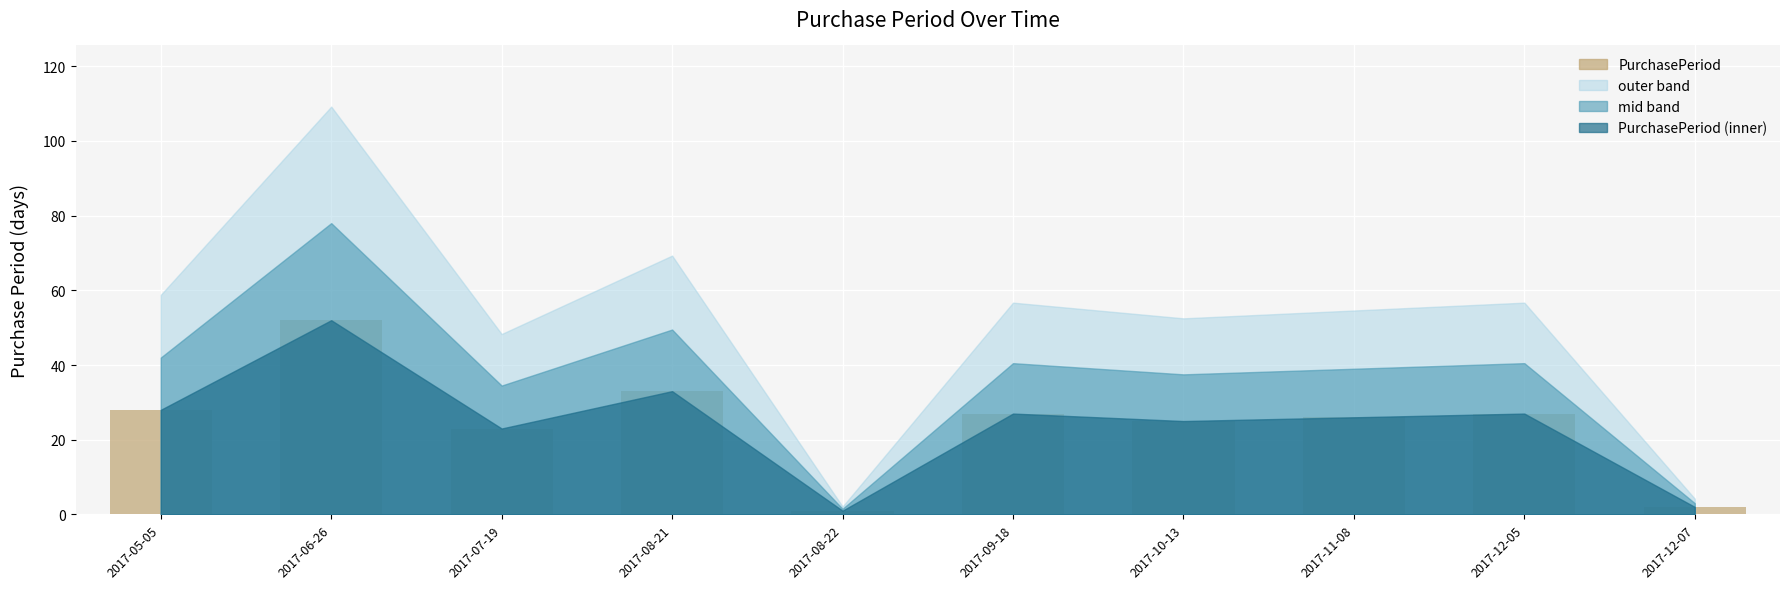

What is the difference between the maximum and minimum values?

51